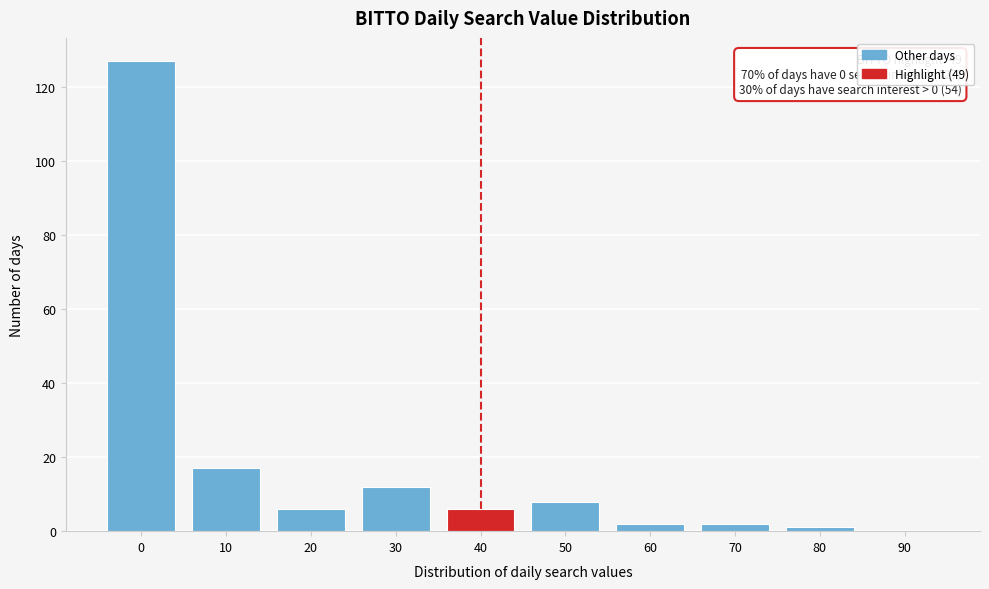

Reading right to left, list all the values displayed in this chart.

90=0	80=1	70=2	60=2	50=8	40=6	30=12	20=6	10=17	0=127